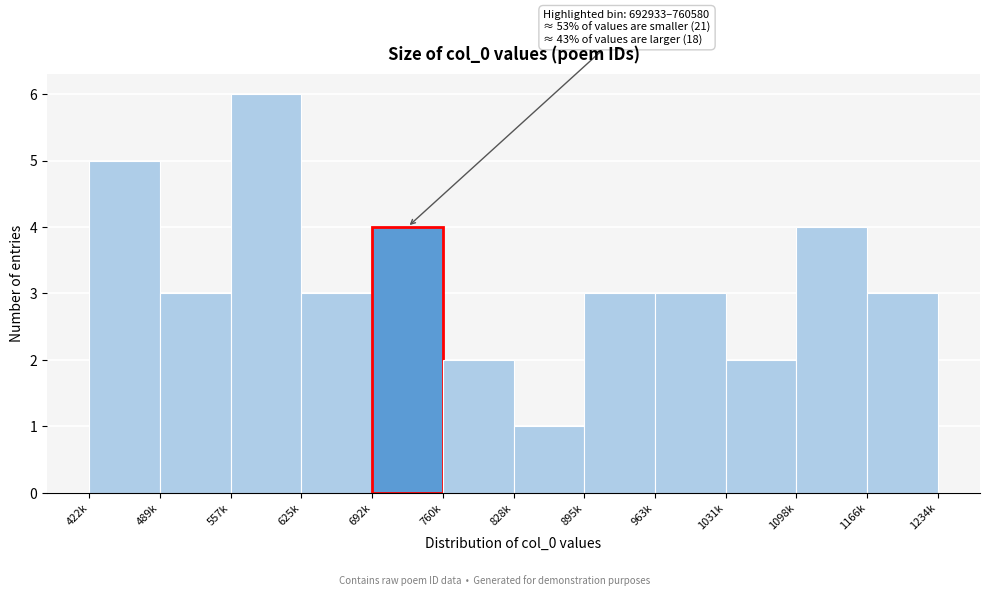

Reading right to left, what are all the values shown in this chart?

1166k=3	1098k=4	1031k=2	963k=3	895k=3	828k=1	760k=2	692k=4	625k=3	557k=6	489k=3	422k=5